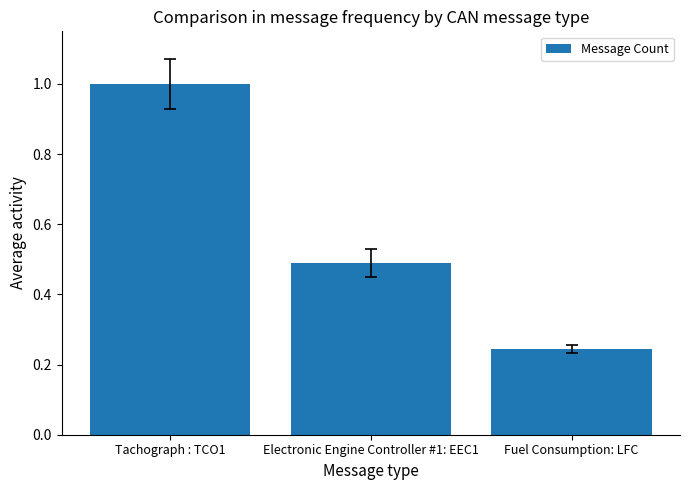

What is the label of the 3rd bar from the left?

Fuel Consumption: LFC